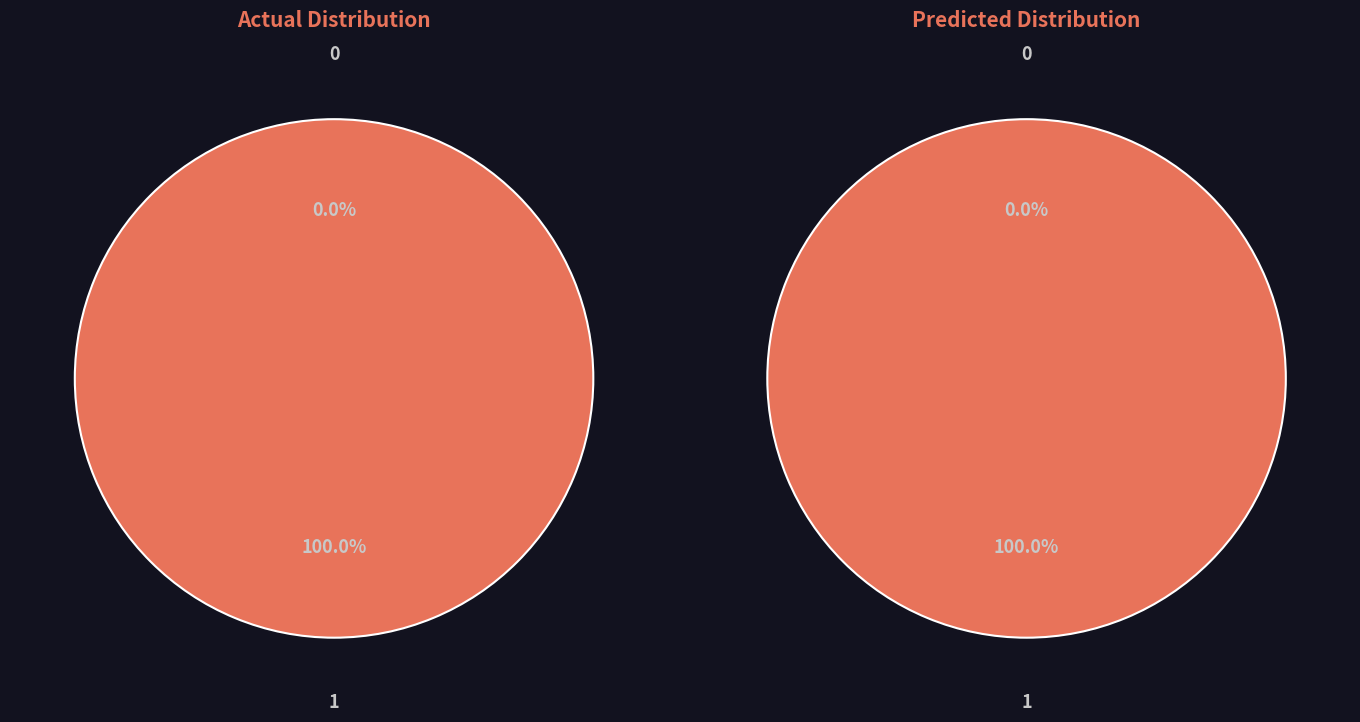

Is there a majority slice in this chart?

Yes